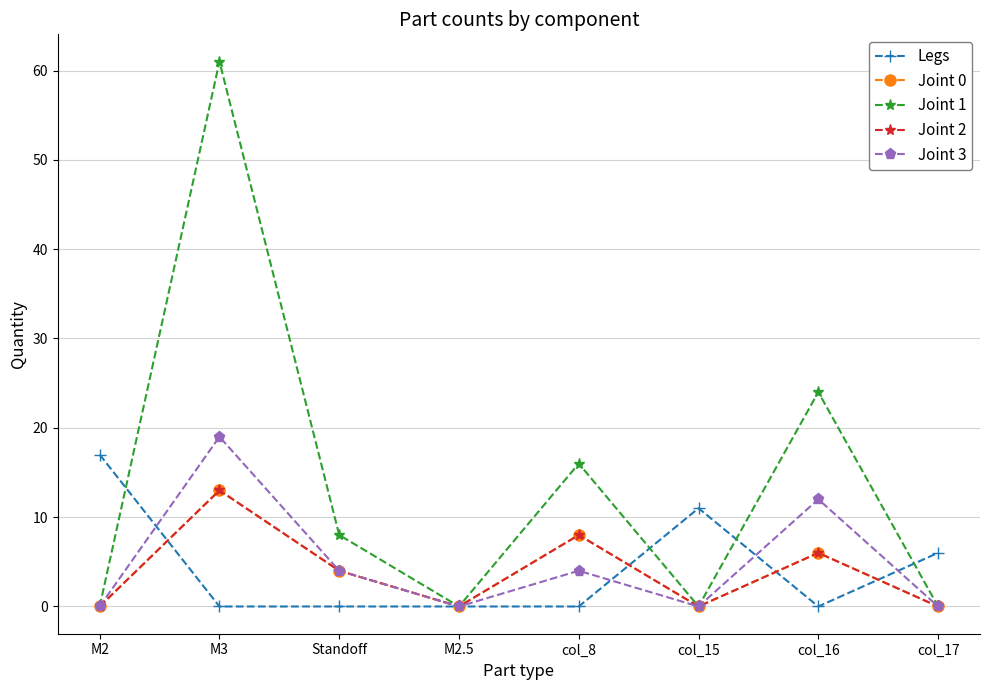

Rank the series by their maximum value, from highest to lowest.

Joint 1, Joint 3, Legs, Joint 0, Joint 2